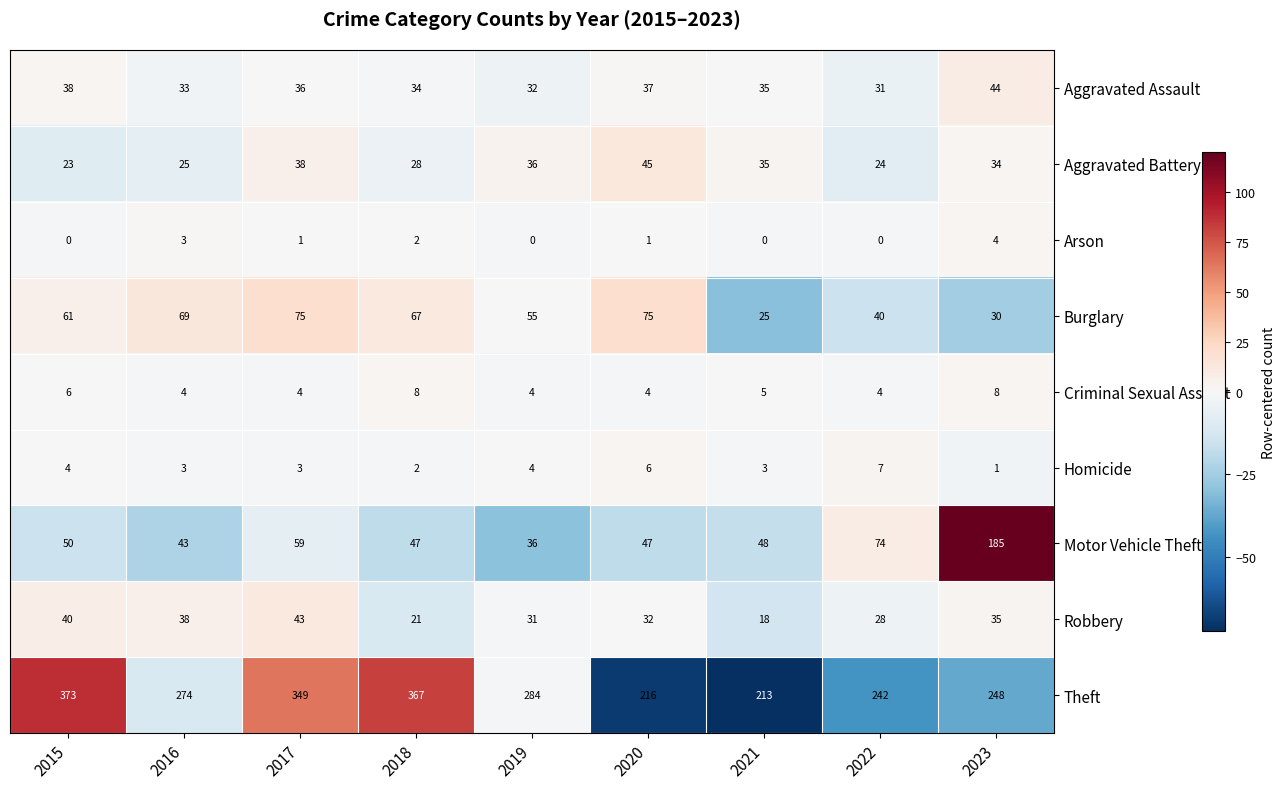

Count the number of data series in this chart.

9